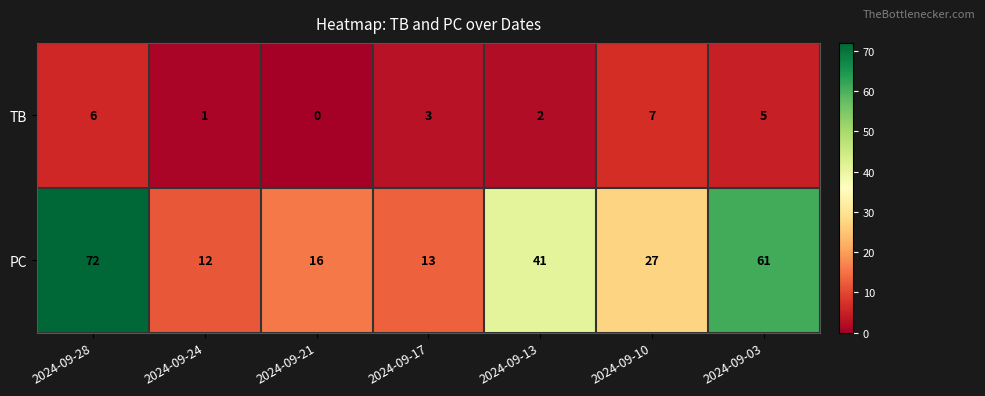

Reading right to left, what are all the values shown in this chart?

TB: 5	7	2	3	0	1	6
PC: 61	27	41	13	16	12	72